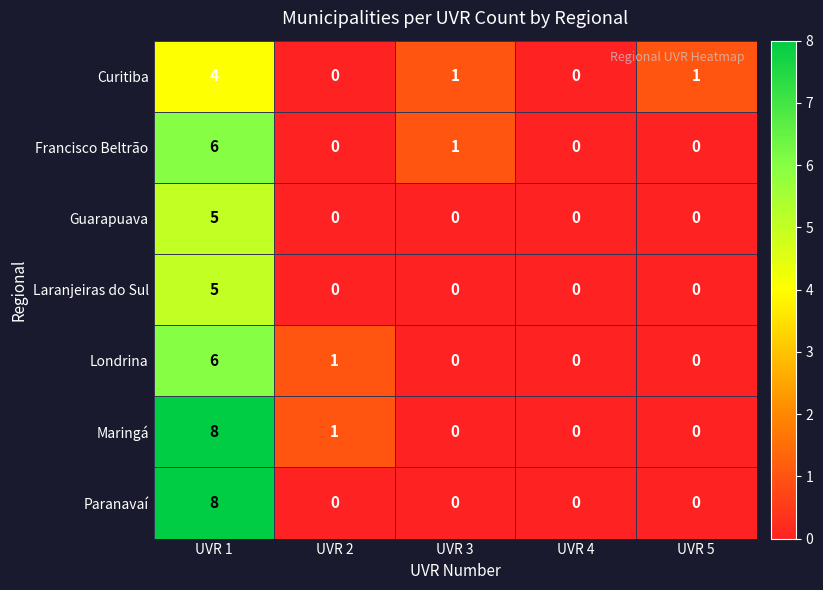

At which category is the sum across all series the highest?

UVR 1